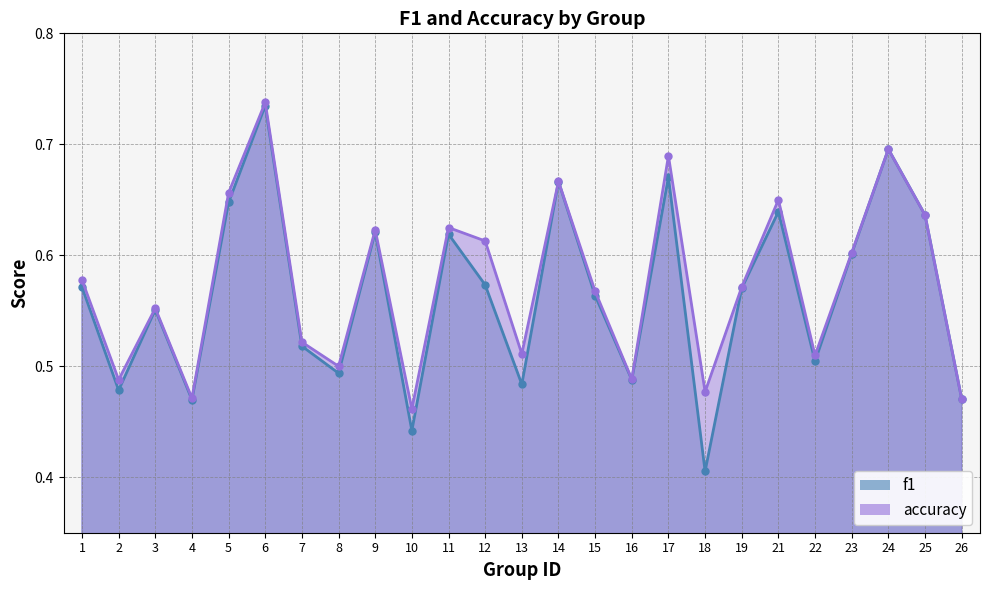

What is the total value across all series at 6?

1.5